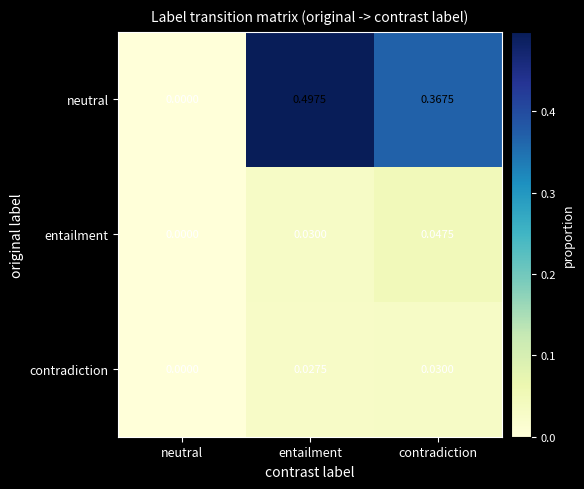

Rank the series at entailment from lowest to highest value.

contradiction, entailment, neutral